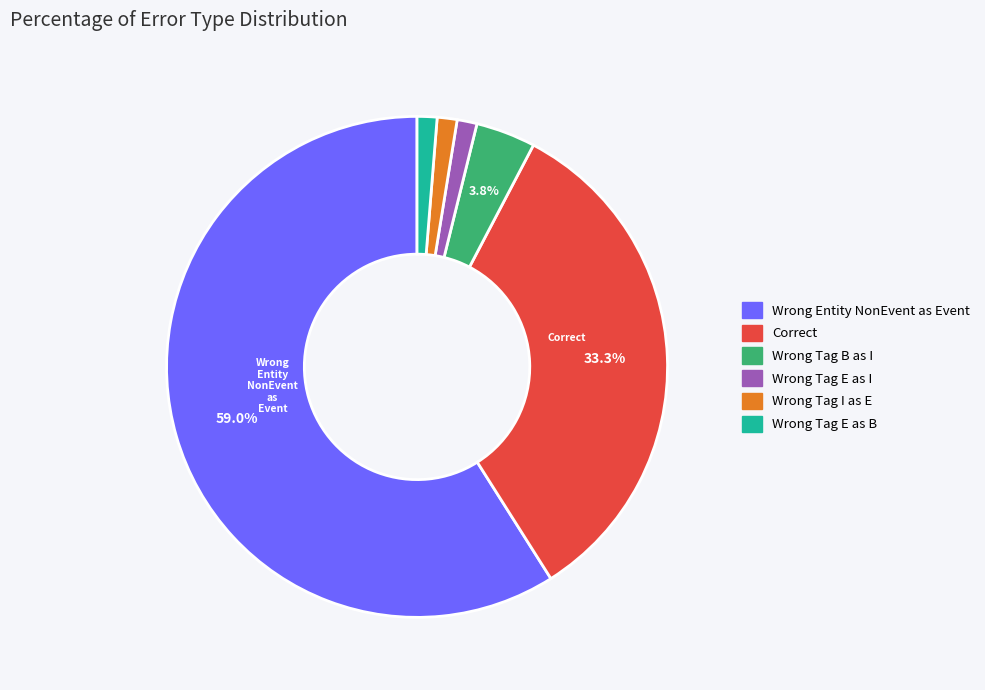

Does any single category account for the majority?

Yes